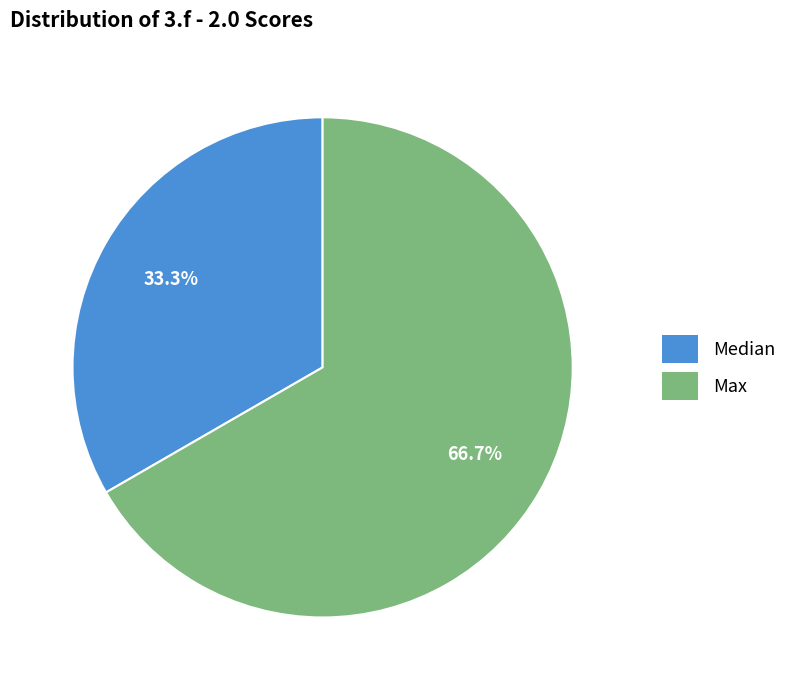

Does any single category account for the majority?

Yes